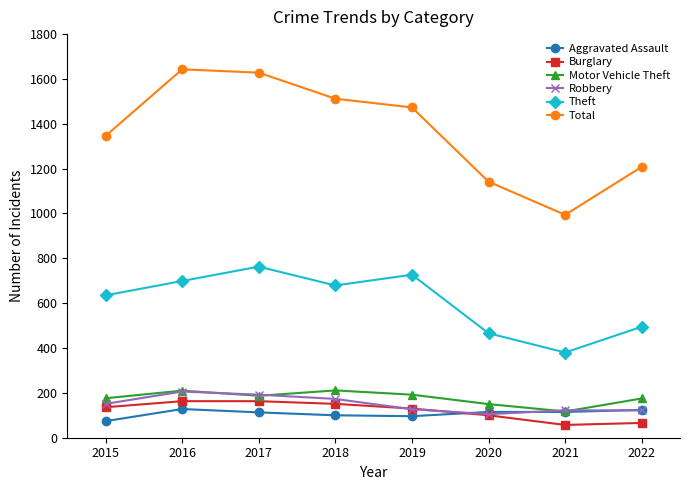

Where is Theft nearest to the value 571?

2015